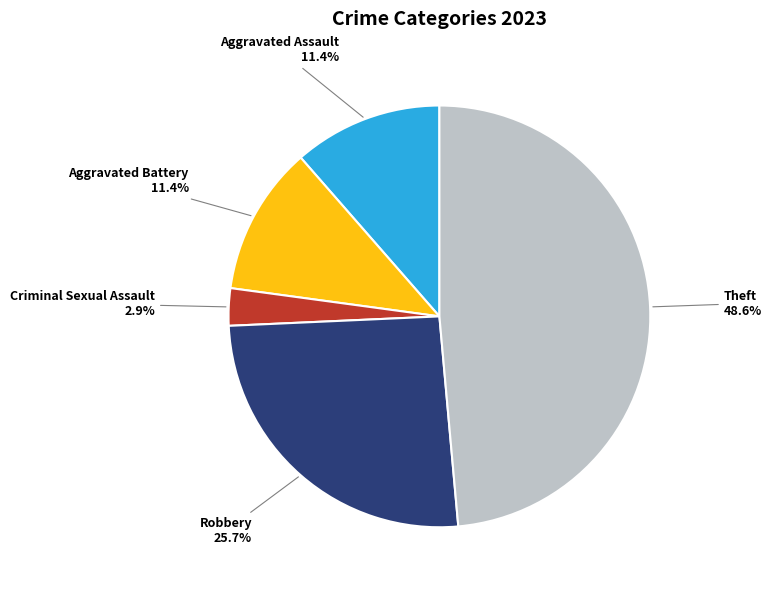

Does any single category account for the majority?

No